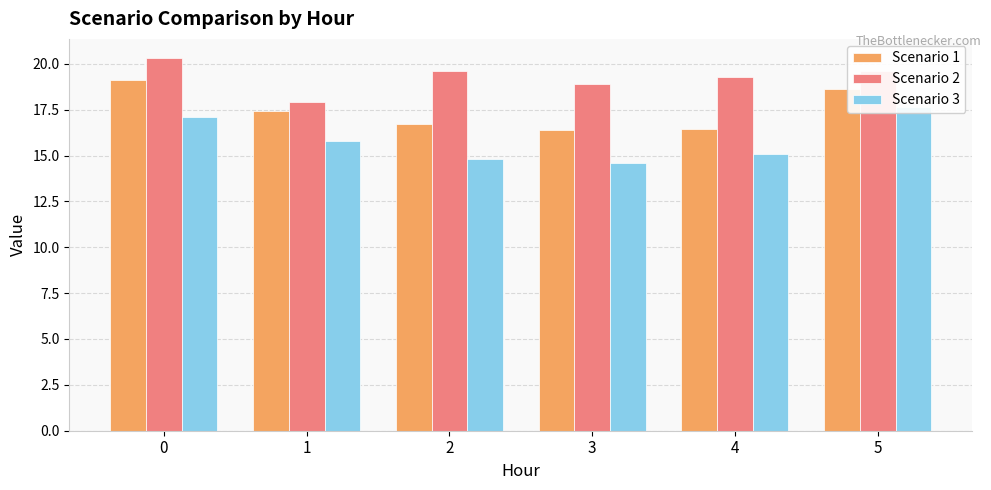

What is the value of the Scenario 2 bar at the 3rd from the left?

19.6